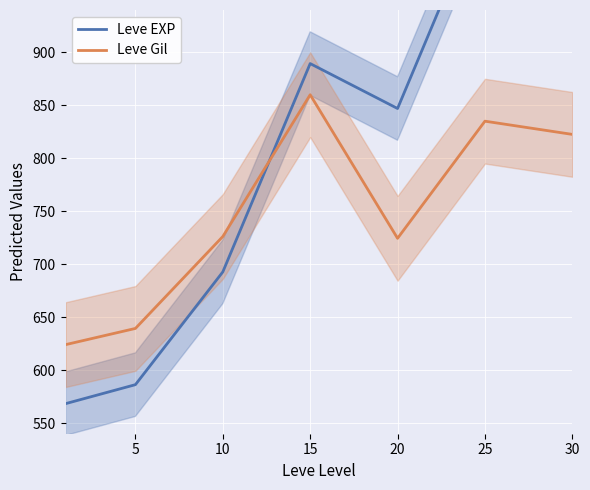

Which series has the widest spread of values?

Leve EXP